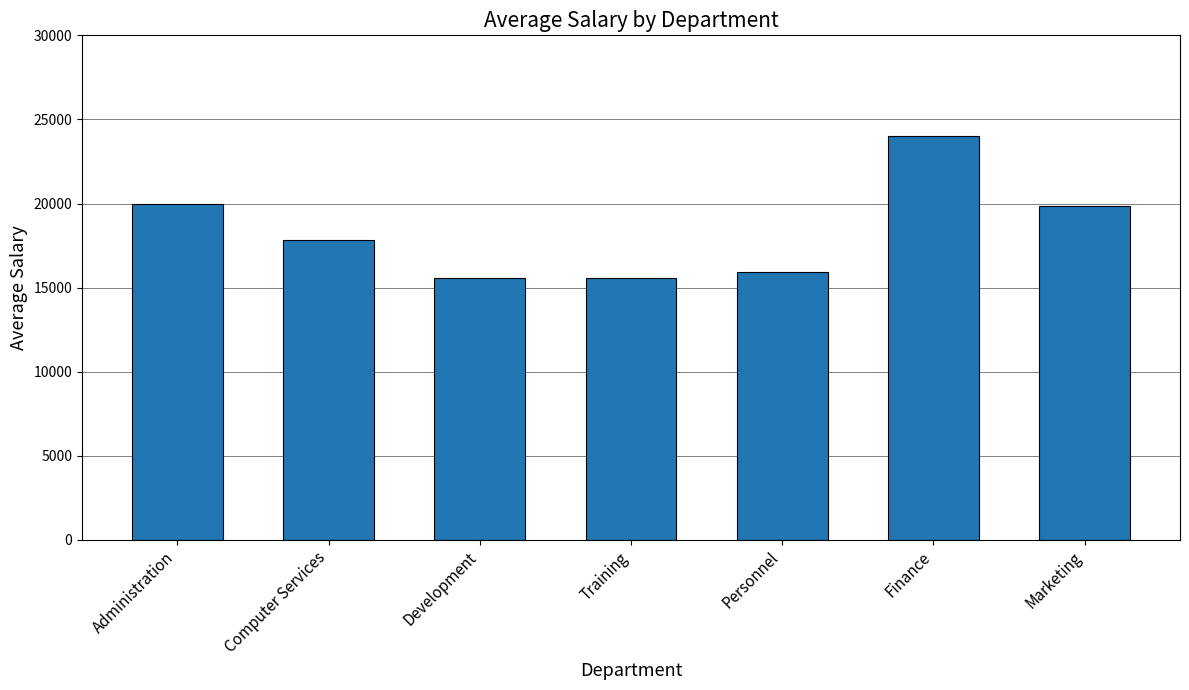

Read the value at Administration.

19966.7